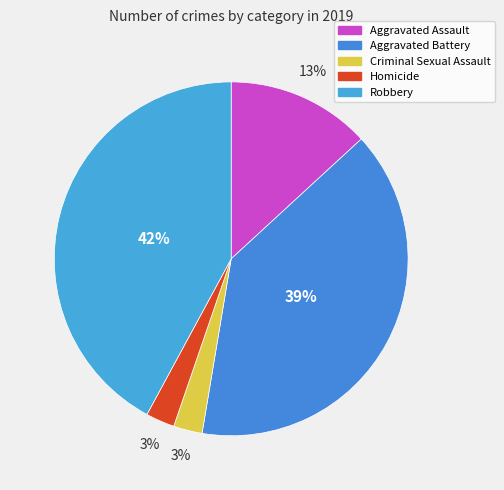

Which slice is the largest?

Robbery